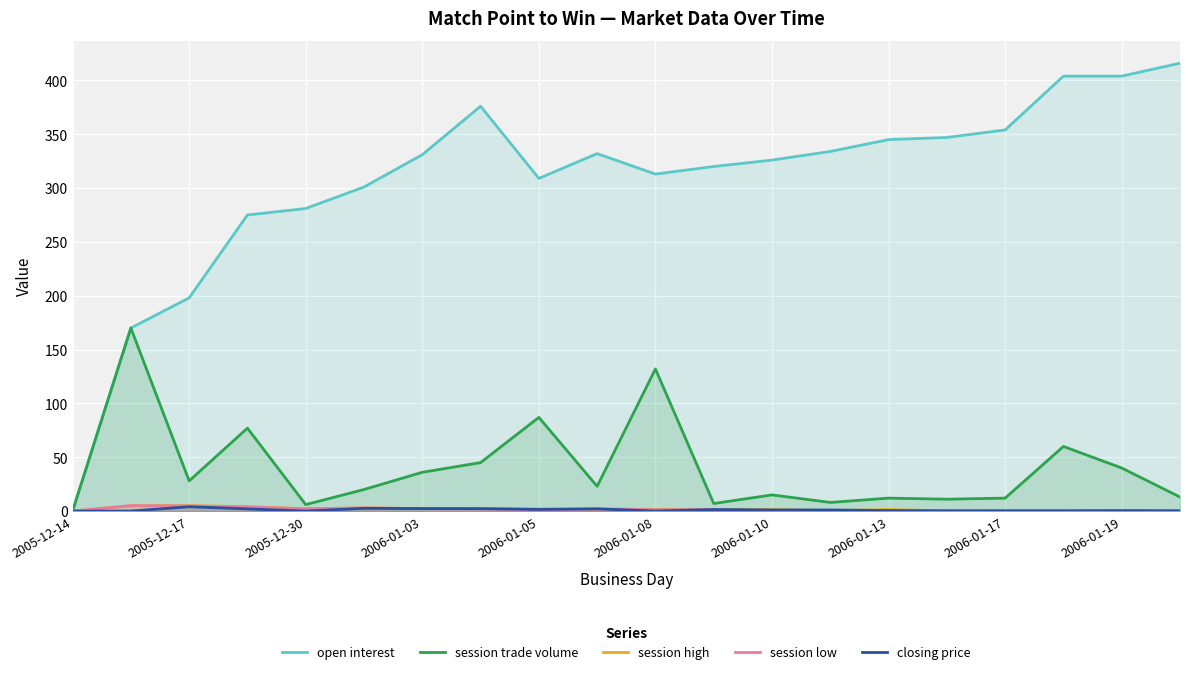

Where is open interest nearest to the value 208?

2005-12-17